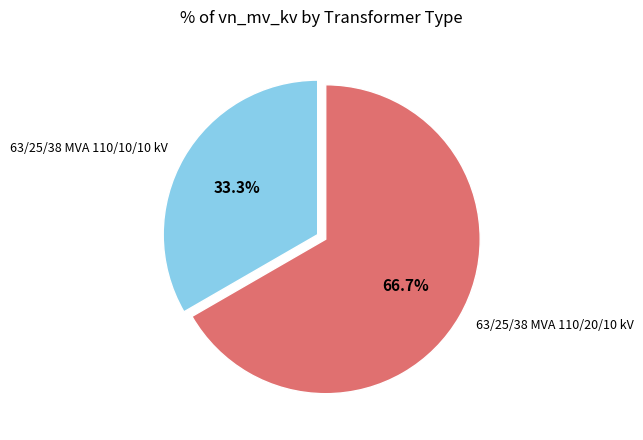

Does any single category account for the majority?

Yes